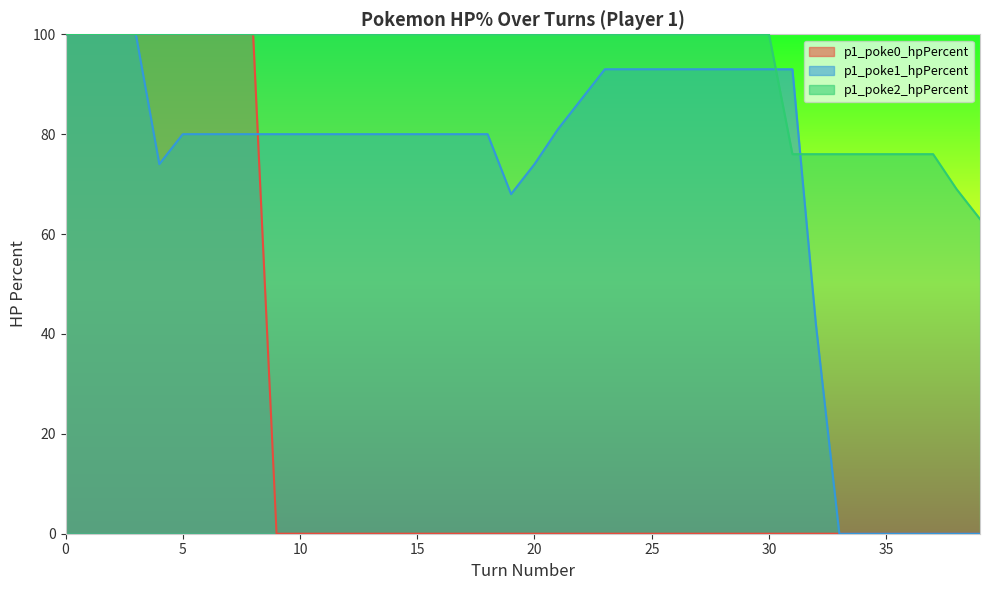

What are all the series names shown in the legend?

p1_poke0_hpPercent, p1_poke1_hpPercent, p1_poke2_hpPercent